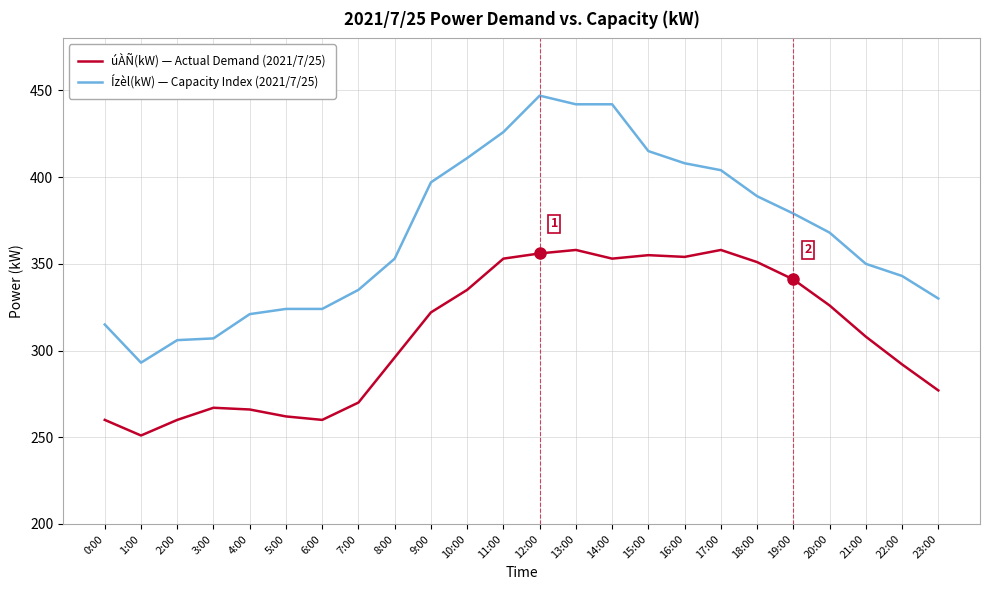

Where is the first local minimum for Ízèl(kW) — Capacity Index (2021/7/25)?

1:00